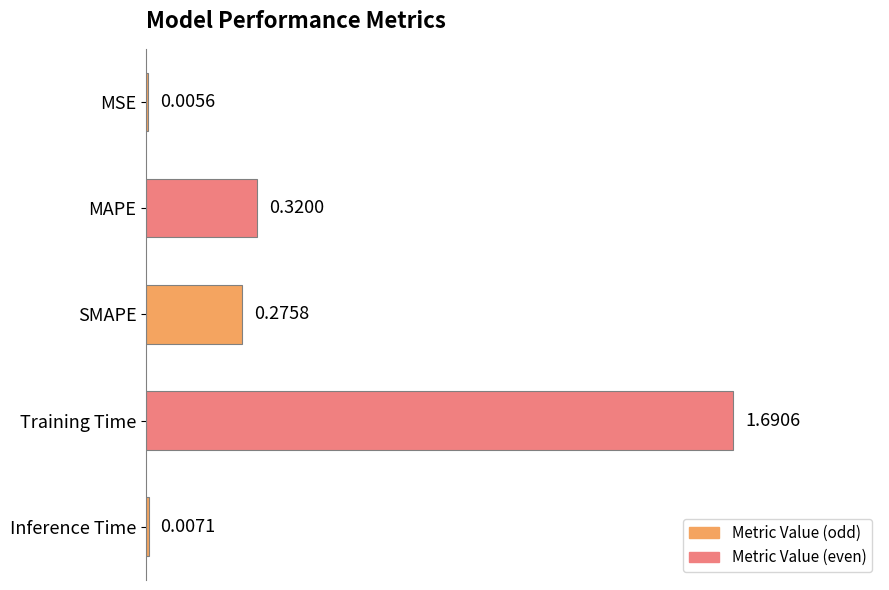

What is the average value?

0.5